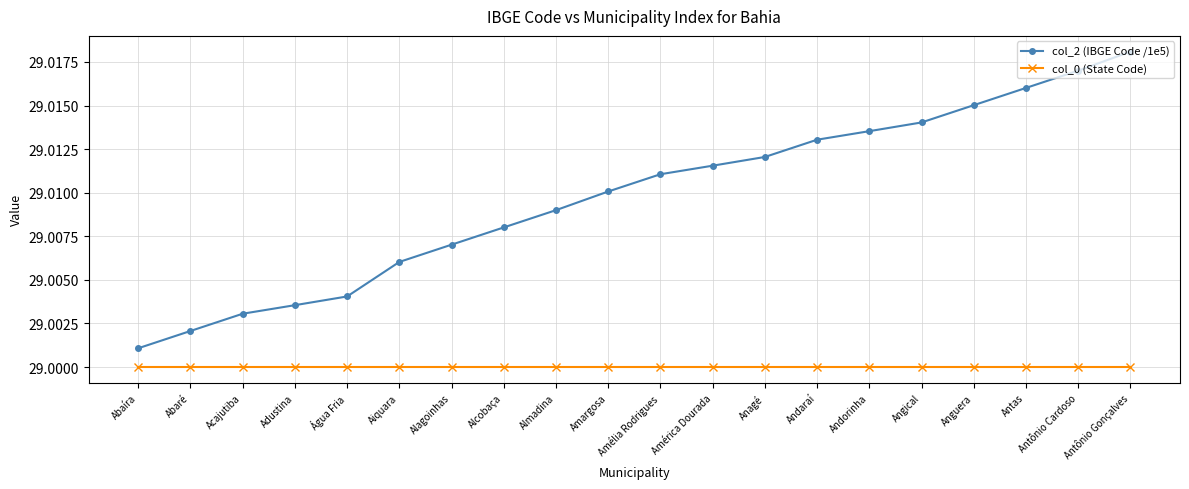

At Andorinha, list the series in order from largest to smallest.

col_2 (IBGE Code /1e5), col_0 (State Code)